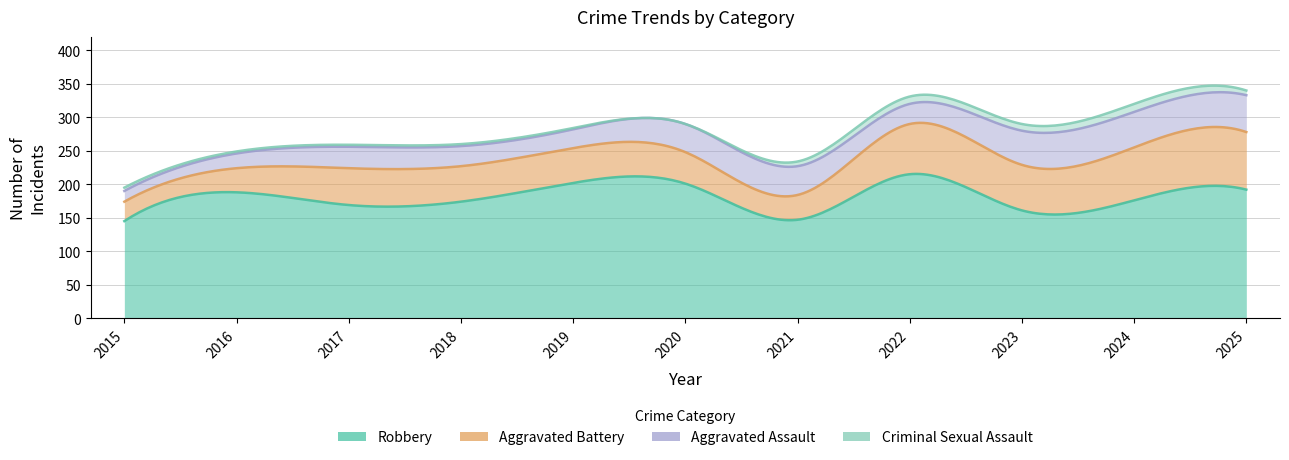

True or false: Robbery and Criminal Sexual Assault intersect in this chart.

False